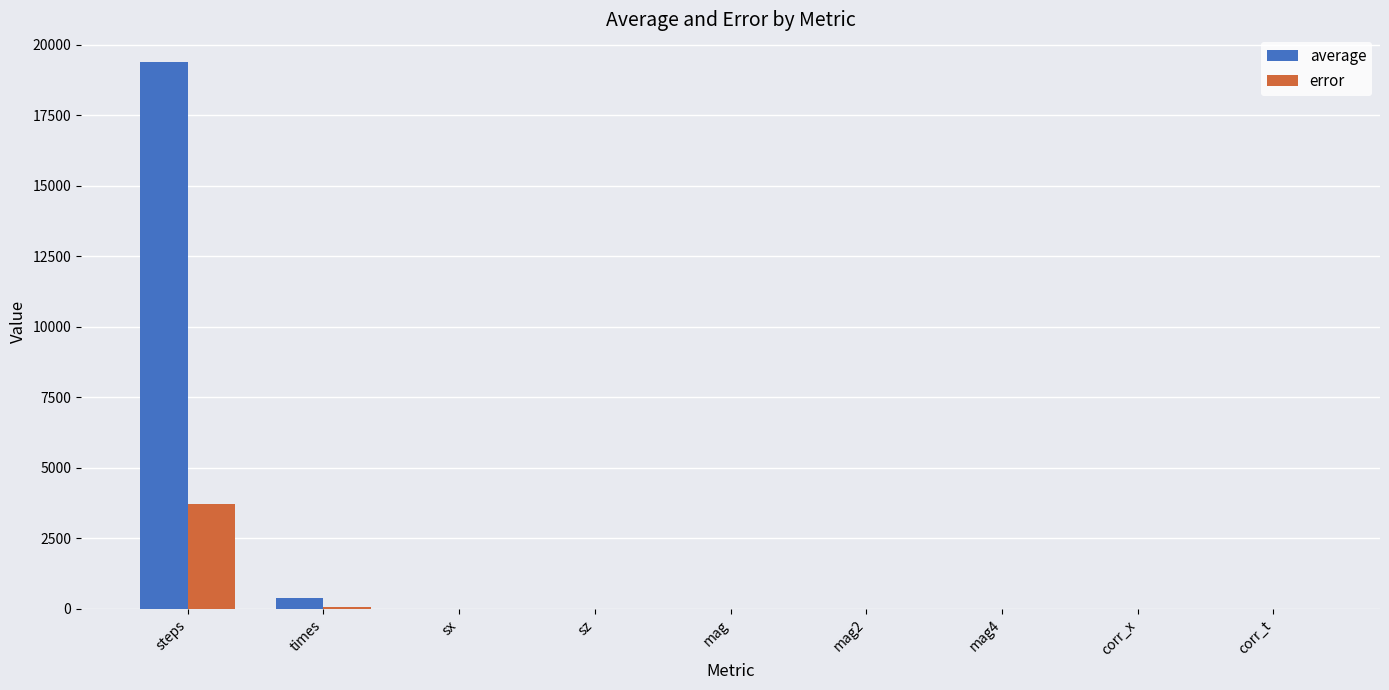

True or false: average has a value of 19397.5 at steps.

True